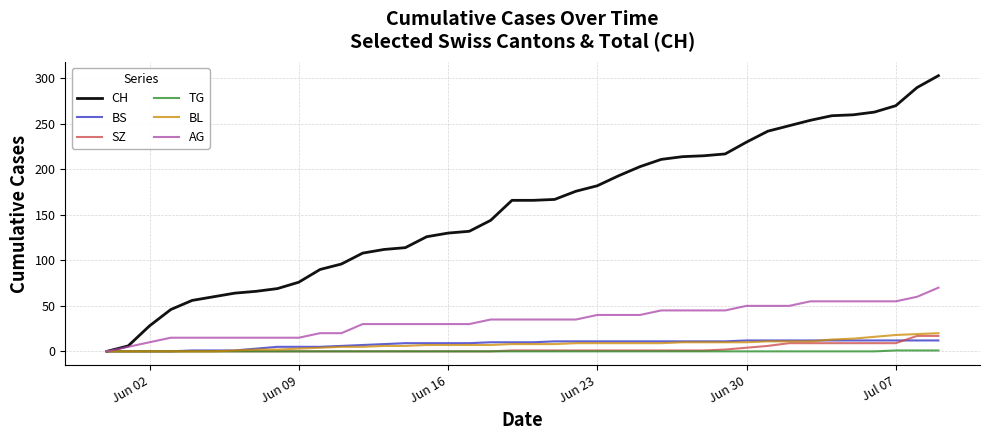

What is the highest value of the BL series?

20